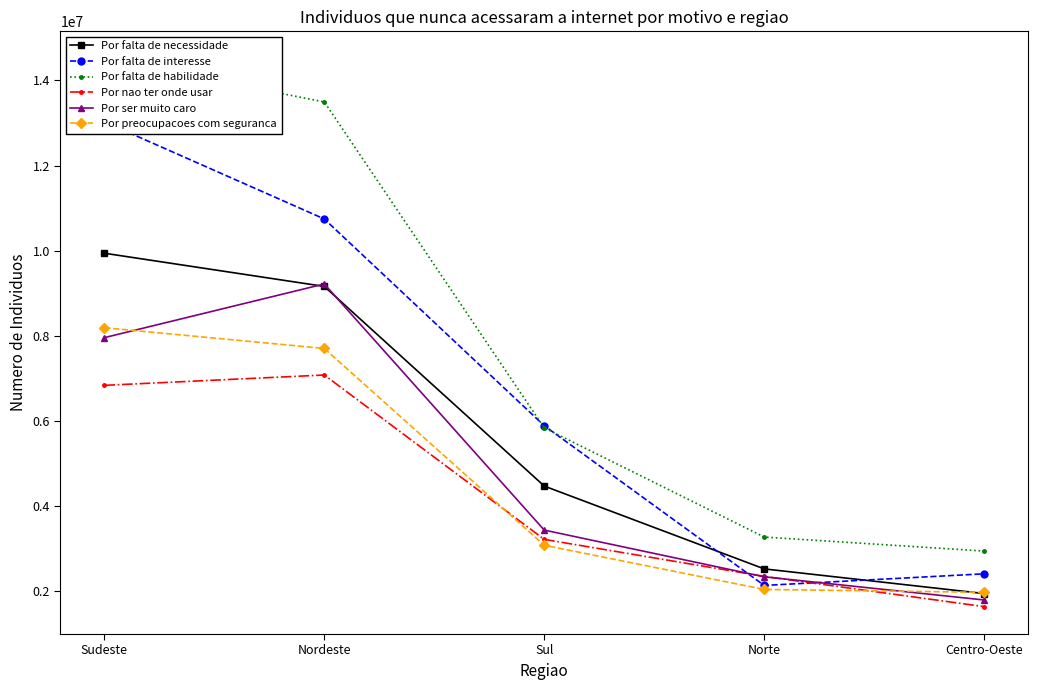

Is this an area chart (filled region under the line)?

No